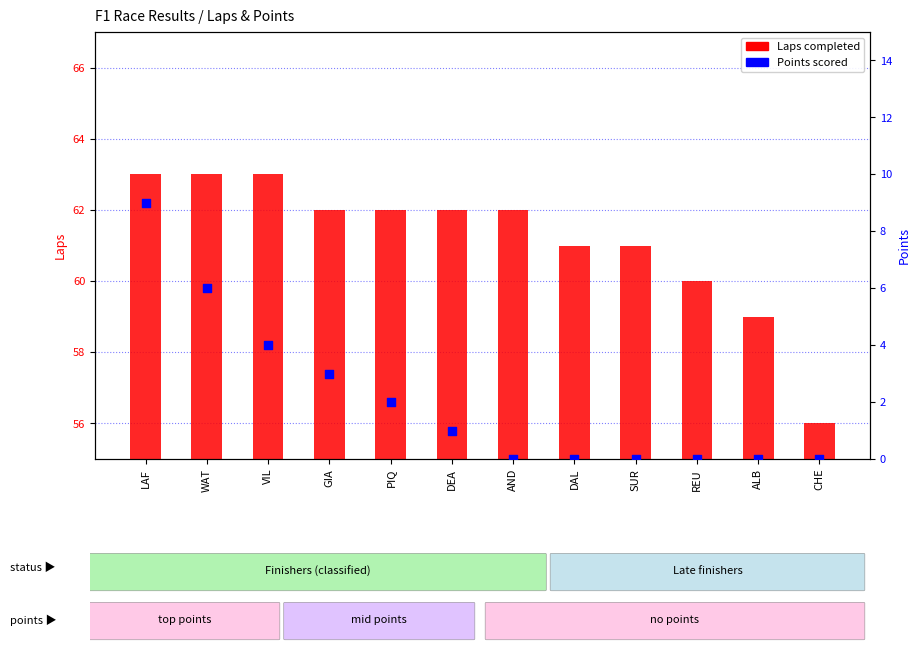

Which series has the widest spread of Y values?

Points